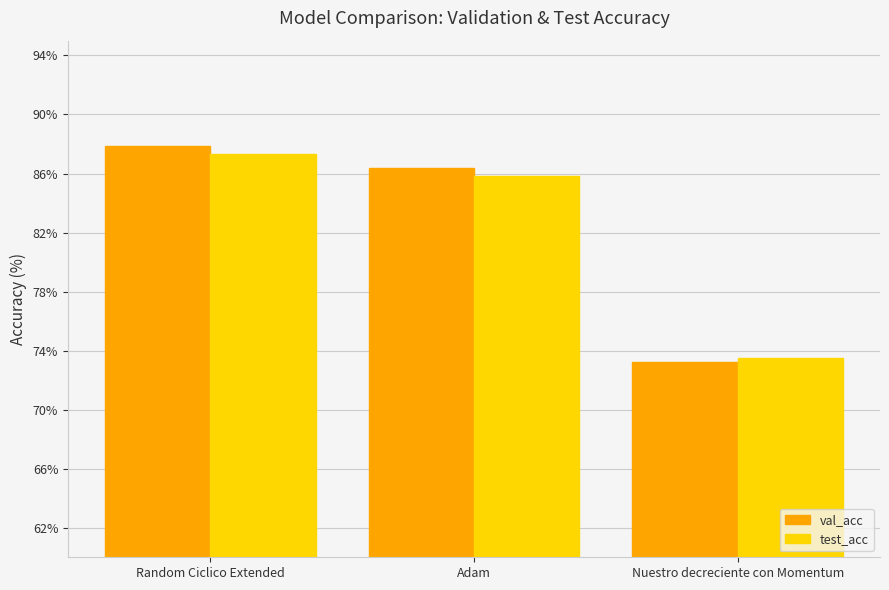

What is the value of the test_acc bar at the 2nd from the left?

85.8